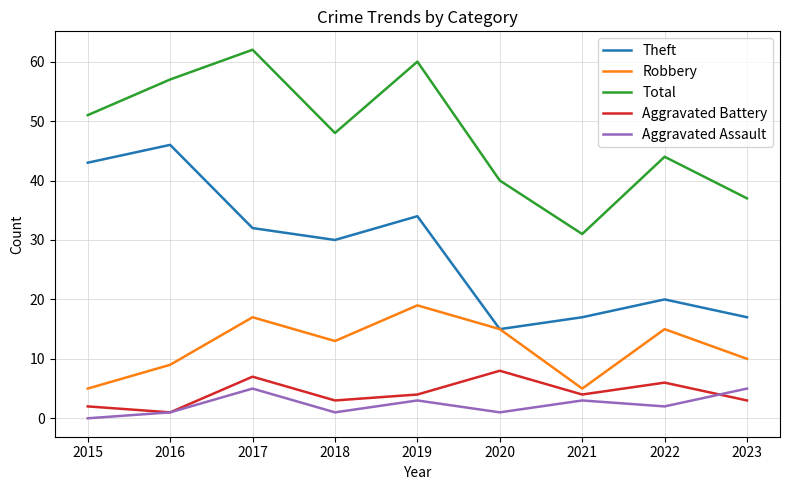

Reading left to right, what are all the values shown in this chart?

Theft: 2015=43	2016=46	2017=32	2018=30	2019=34	2020=15	2021=17	2022=20	2023=17
Robbery: 2015=5	2016=9	2017=17	2018=13	2019=19	2020=15	2021=5	2022=15	2023=10
Total: 2015=51	2016=57	2017=62	2018=48	2019=60	2020=40	2021=31	2022=44	2023=37
Aggravated Battery: 2015=2	2016=1	2017=7	2018=3	2019=4	2020=8	2021=4	2022=6	2023=3
Aggravated Assault: 2015=0	2016=1	2017=5	2018=1	2019=3	2020=1	2021=3	2022=2	2023=5